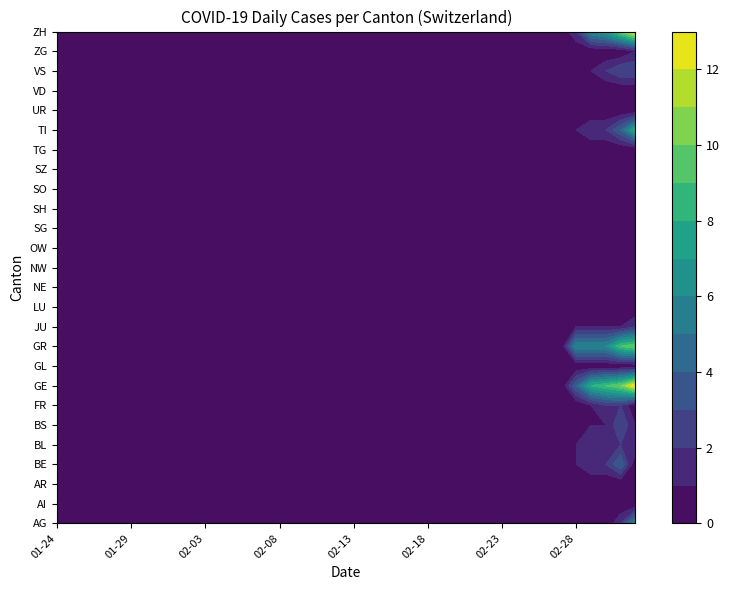

What is the difference between the second highest and second lowest values in the ZH series?

10